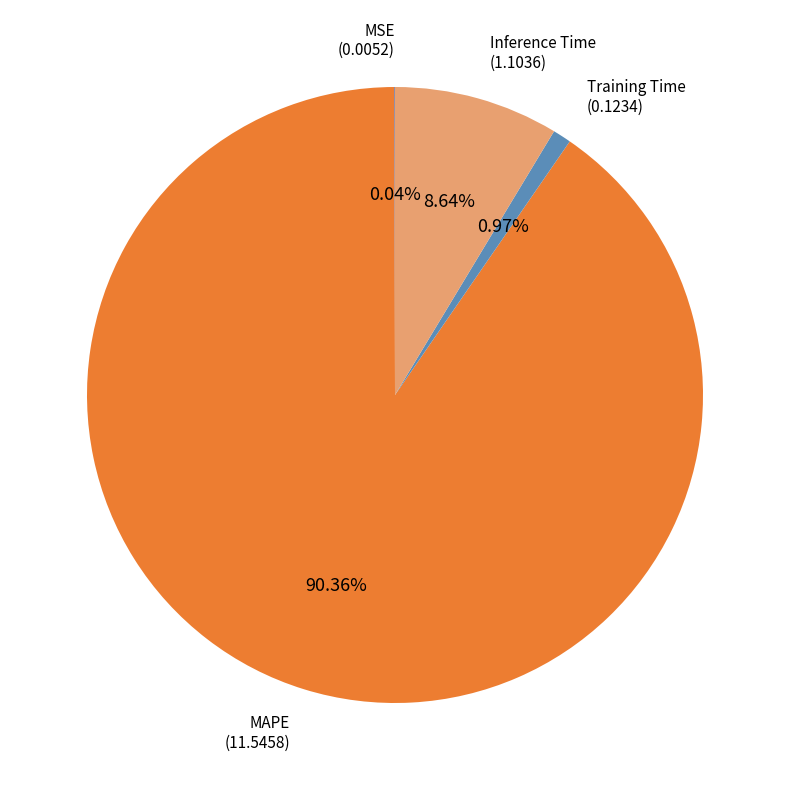

What is the largest slice in the pie chart?

MAPE